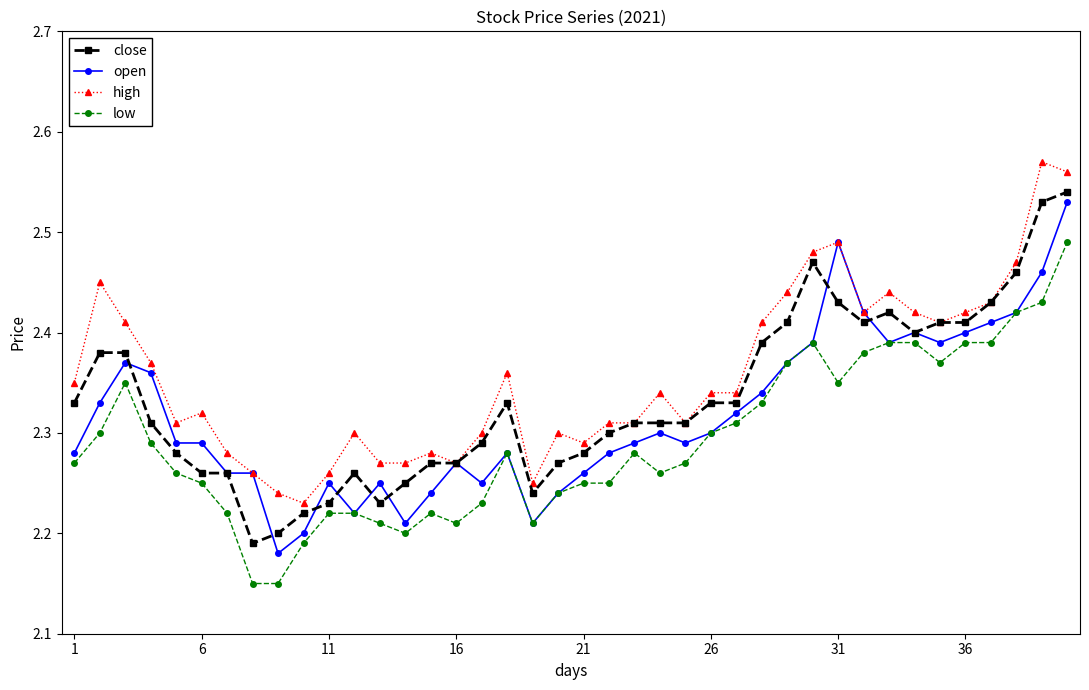

How many close values are between 2 and 3?

40